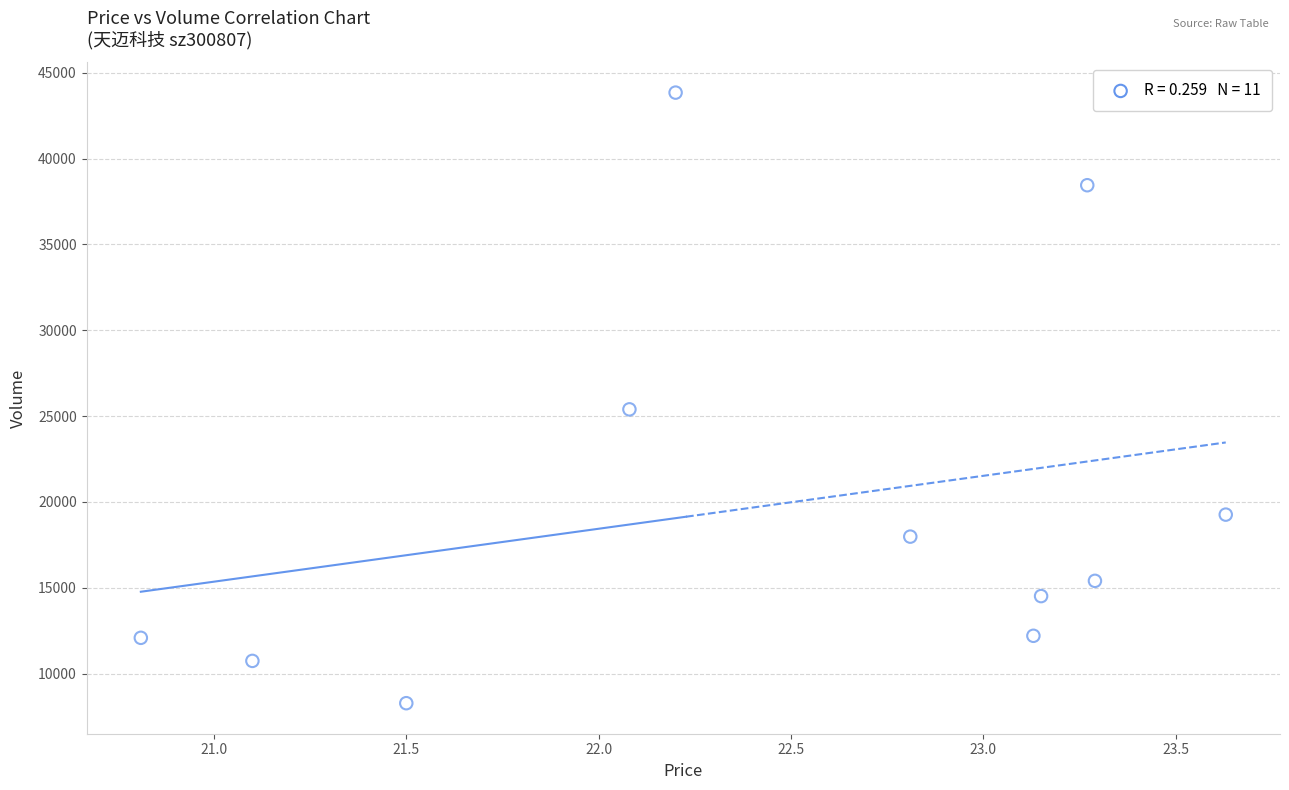

What is the average Y value?

19831